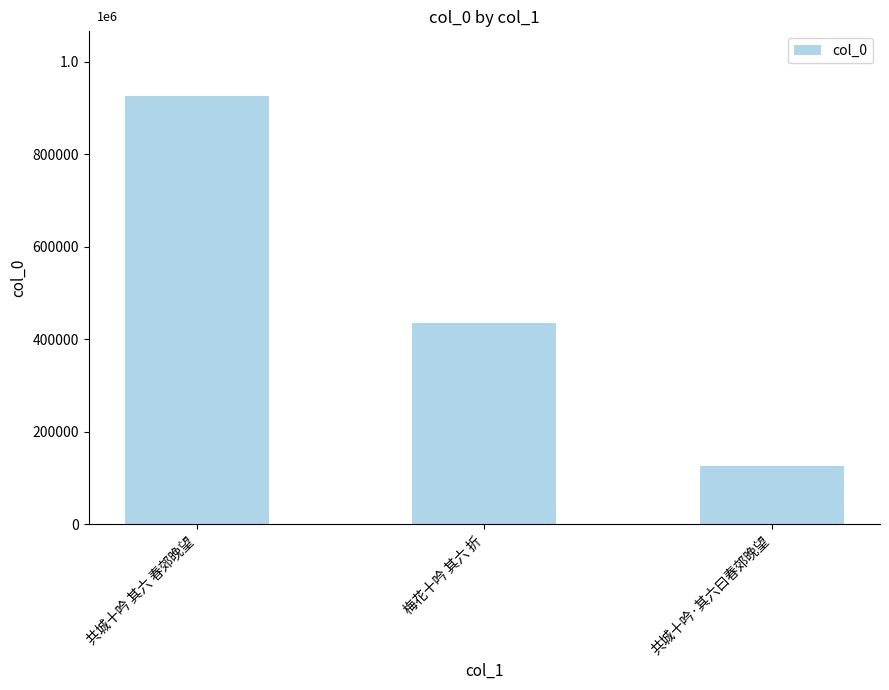

Which category has the lowest value across all series?

共城十吟·其六曰春郊晚望